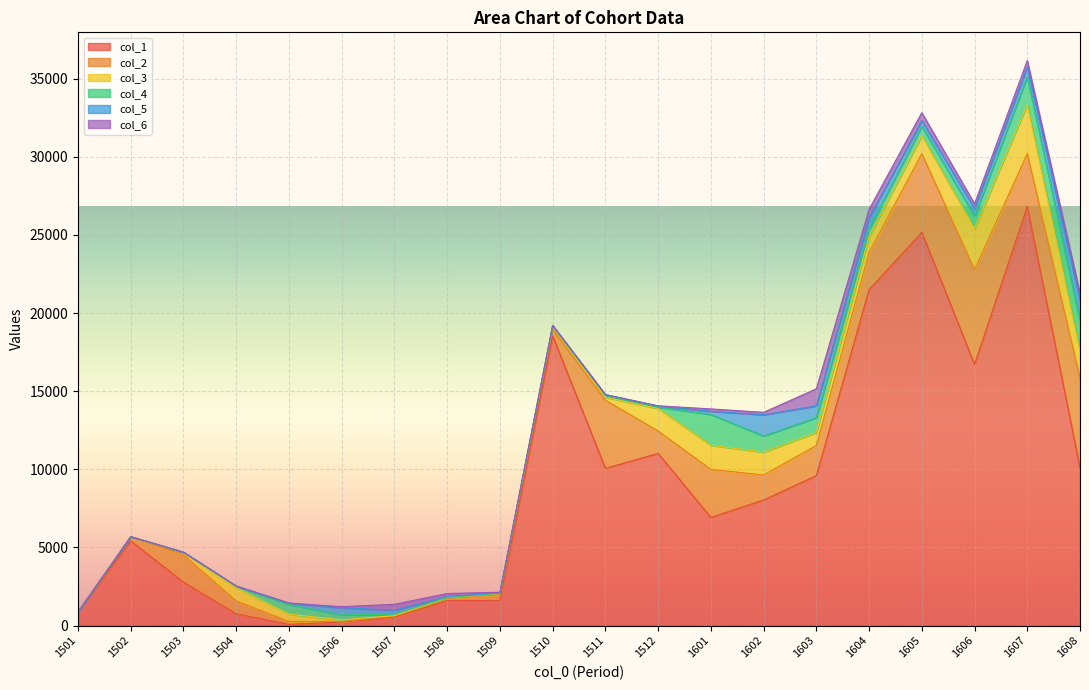

In col_4, how many points are lower than both neighbors (excluding endpoints)?

3